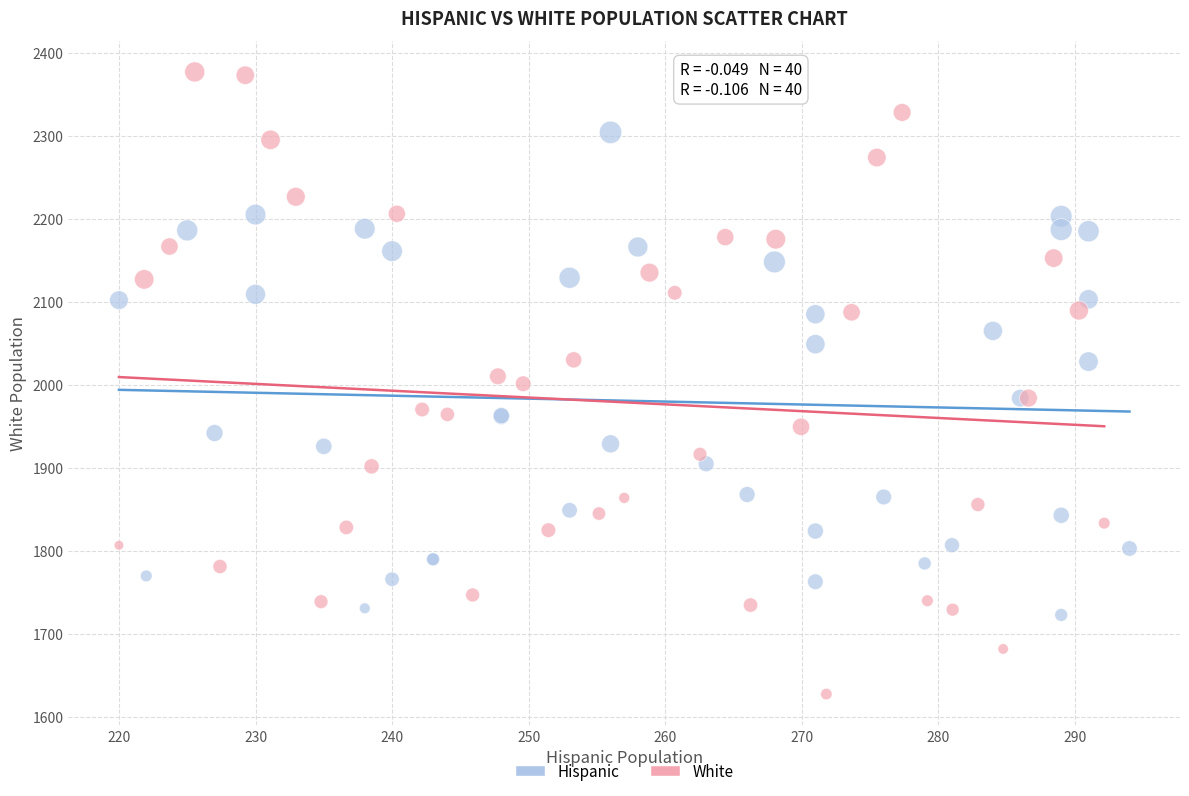

Which series has the widest spread of Y values?

White